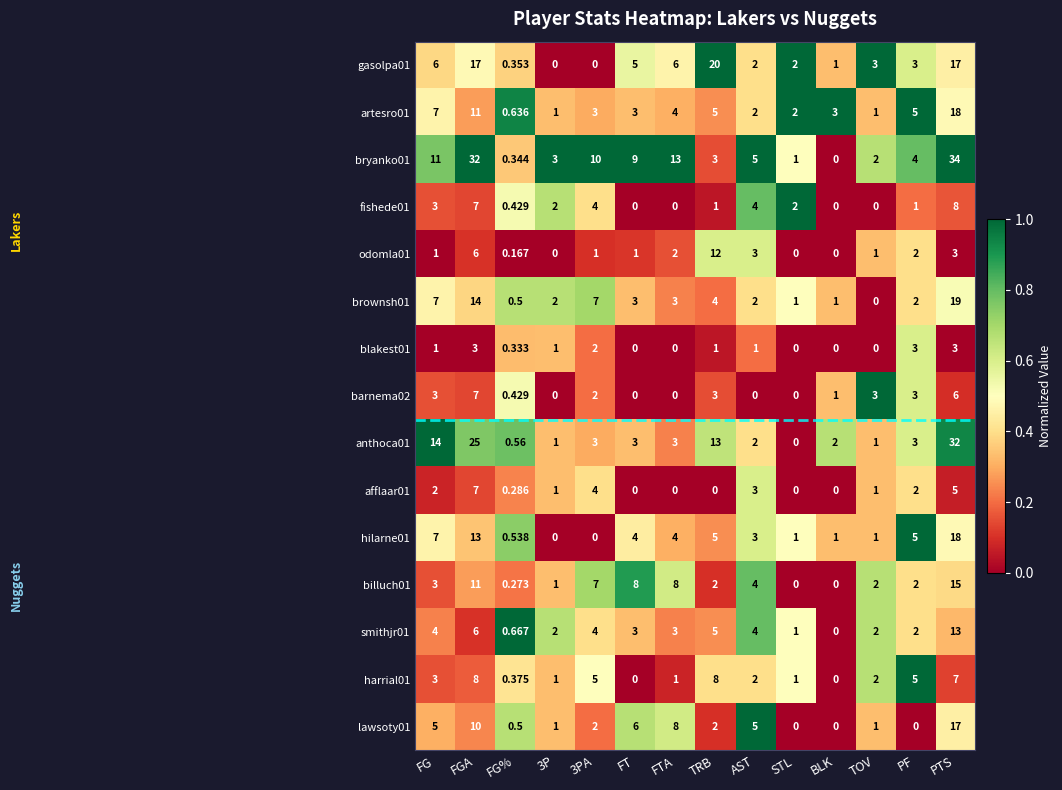

At which category is the sum across all series the highest?

PTS